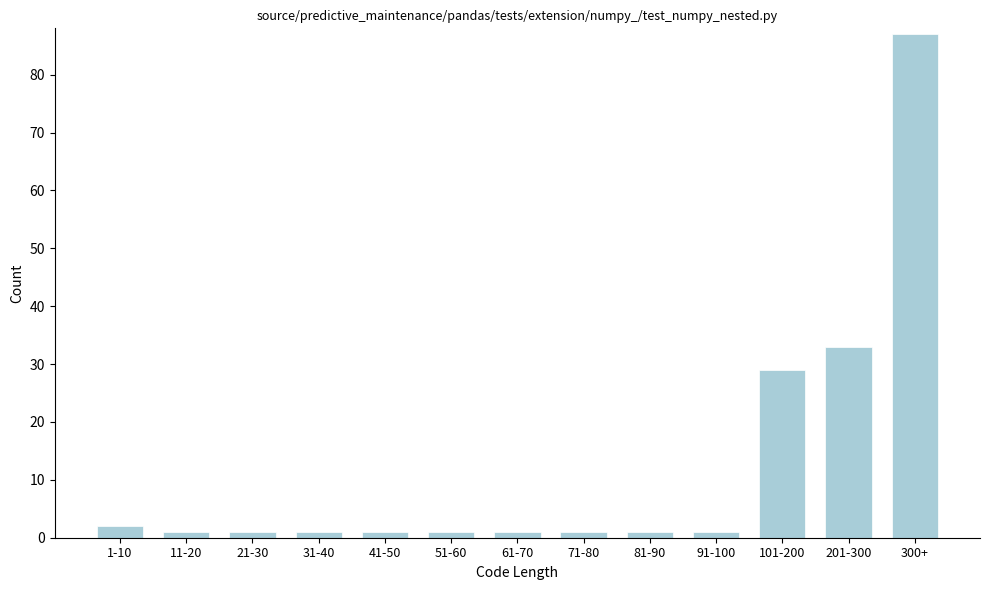

Reading left to right, list all the values displayed in this chart.

2	1	1	1	1	1	1	1	1	1	29	33	87